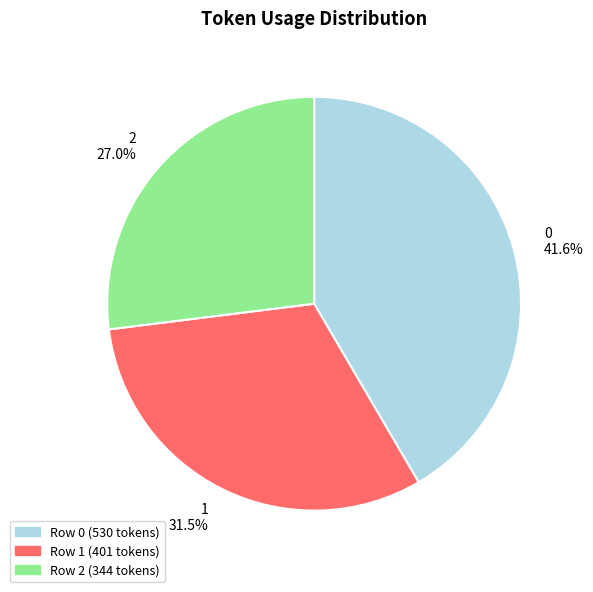

Is there a majority slice in this chart?

No